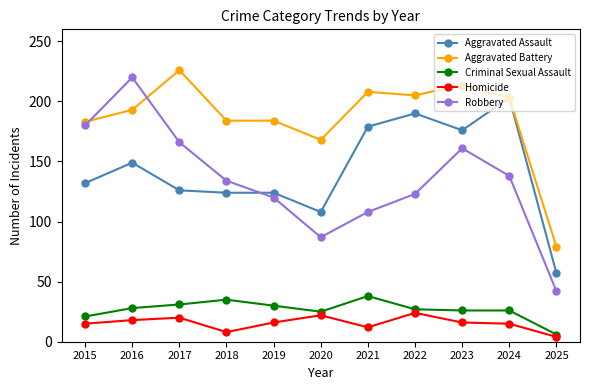

Which series changed the most between 2016 and 2024?

Robbery